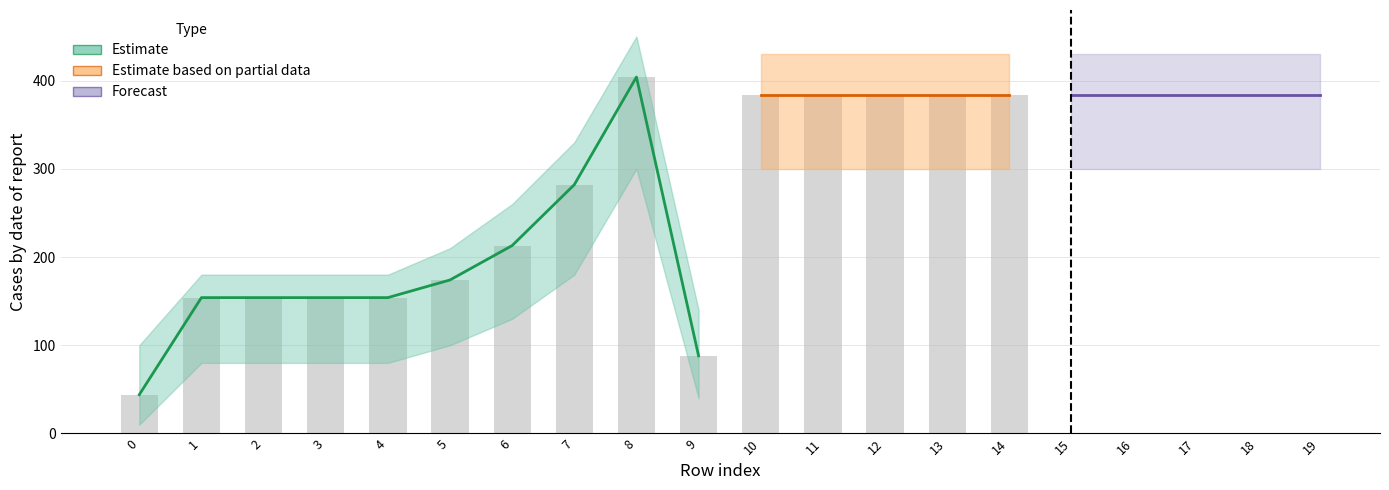

The Estimate series shows 111 at 18. True or false?

False